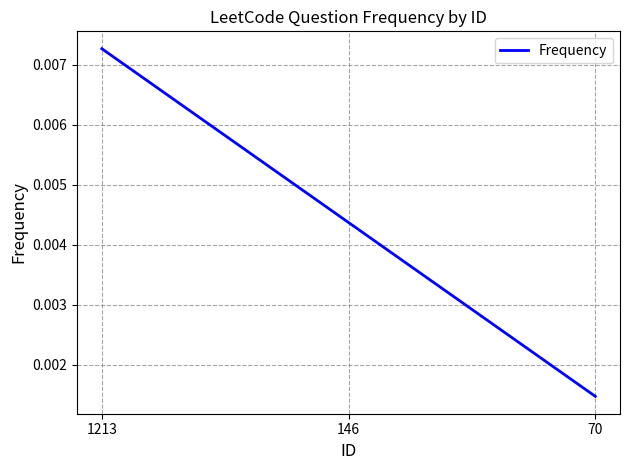

Rank the categories by value from highest to lowest.

1213, 146, 70